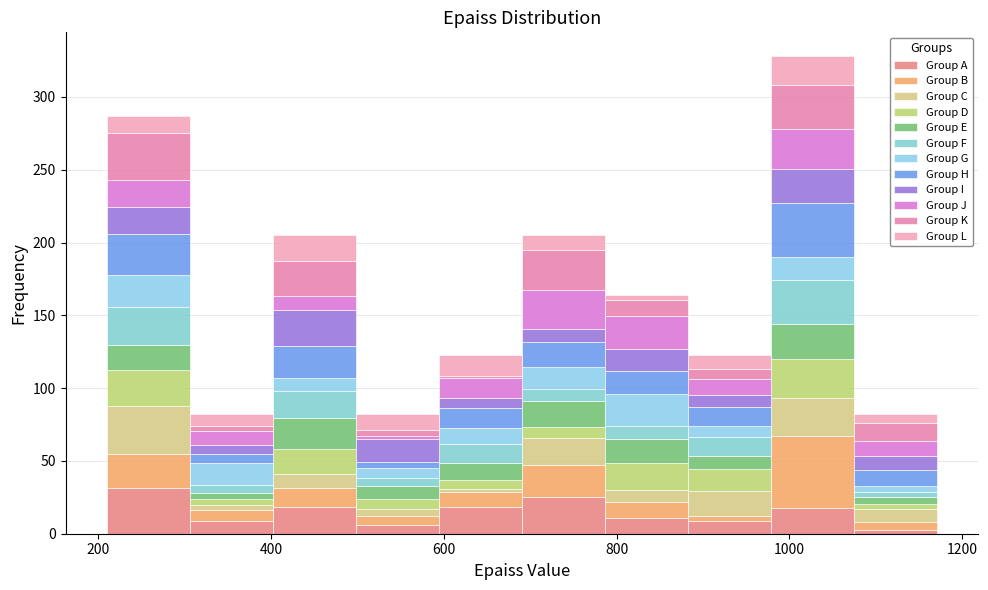

Reading left to right, transcribe this chart: for each stacked bar, give the range it covers on the x-axis and its total height. Neither the bar edges nor the heights are printed on the chart, so give them approximately, as read against the axes.

220 to 300: 285
300 to 400: 80
400 to 500: 205
500 to 600: 80
600 to 700: 125
700 to 780: 205
780 to 880: 165
880 to 980: 125
980 to 1080: 330
1080 to 1180: 80